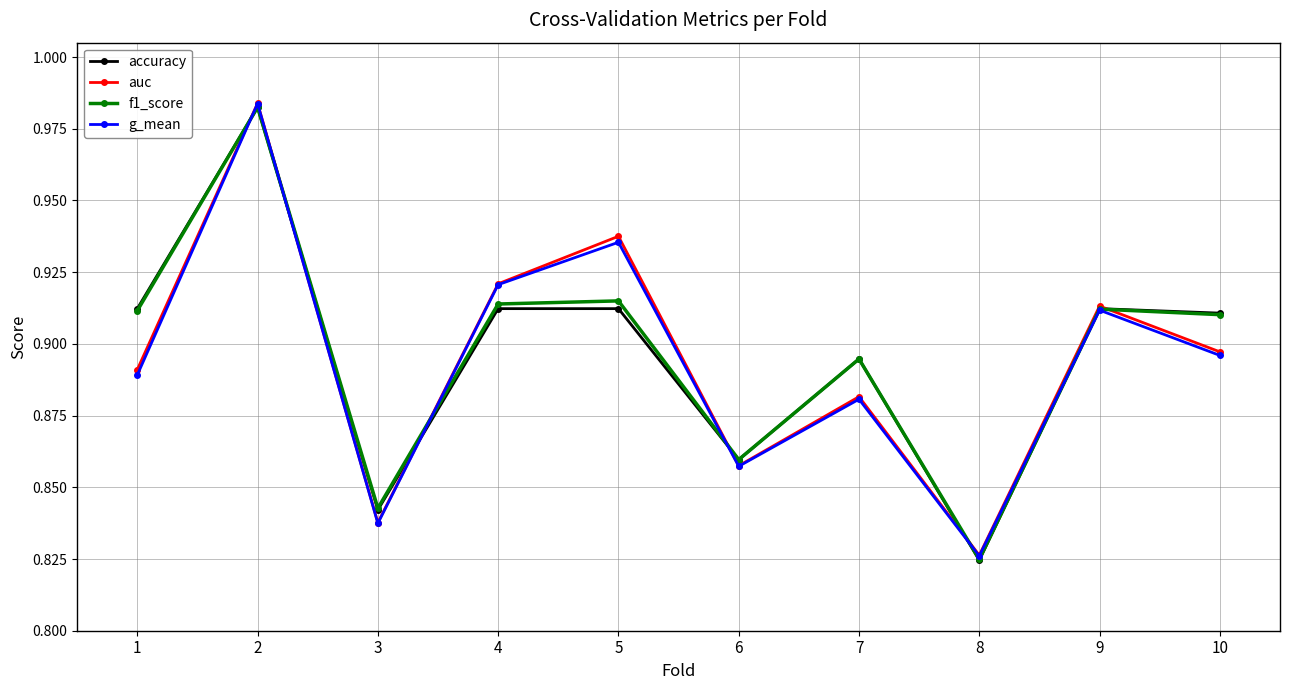

Where is g_mean nearest to the value 0?

8